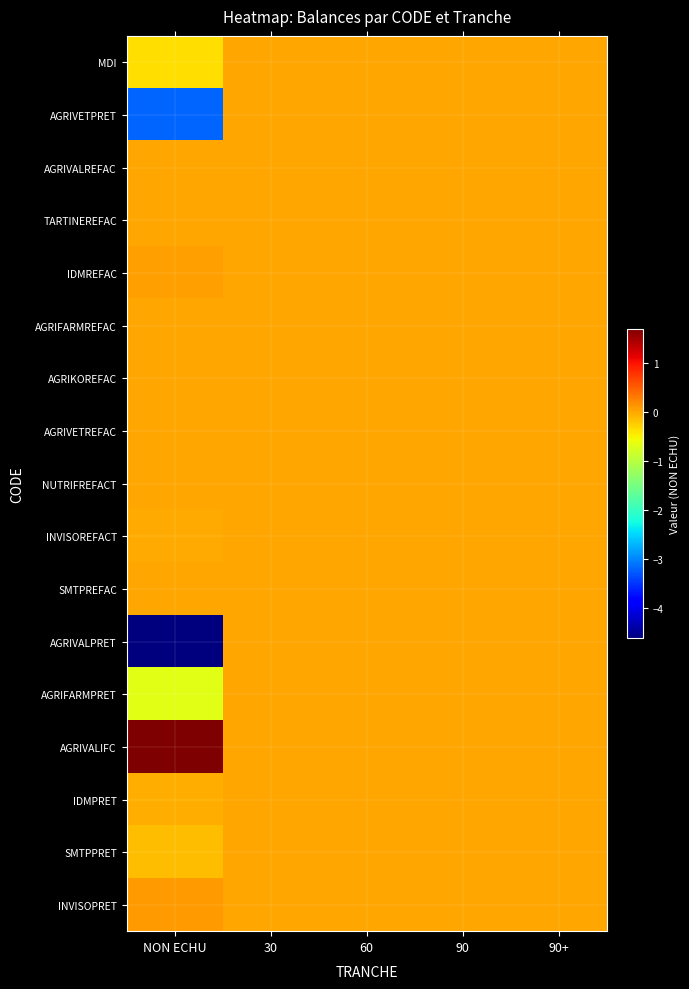

What is the greatest value displayed?

1691203628.6